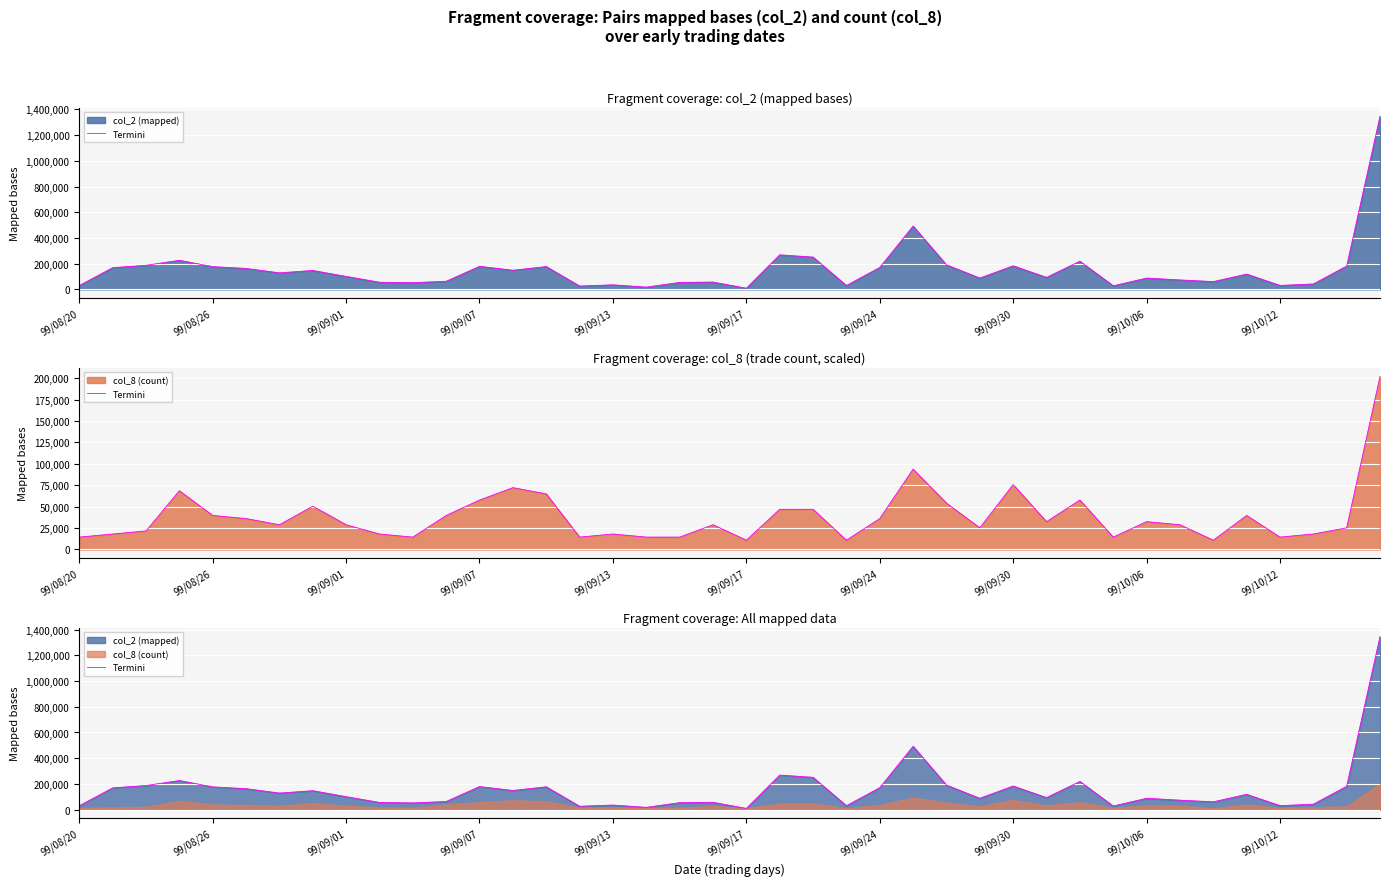

Which has a higher value, 18 or 99/08/26?

99/08/26